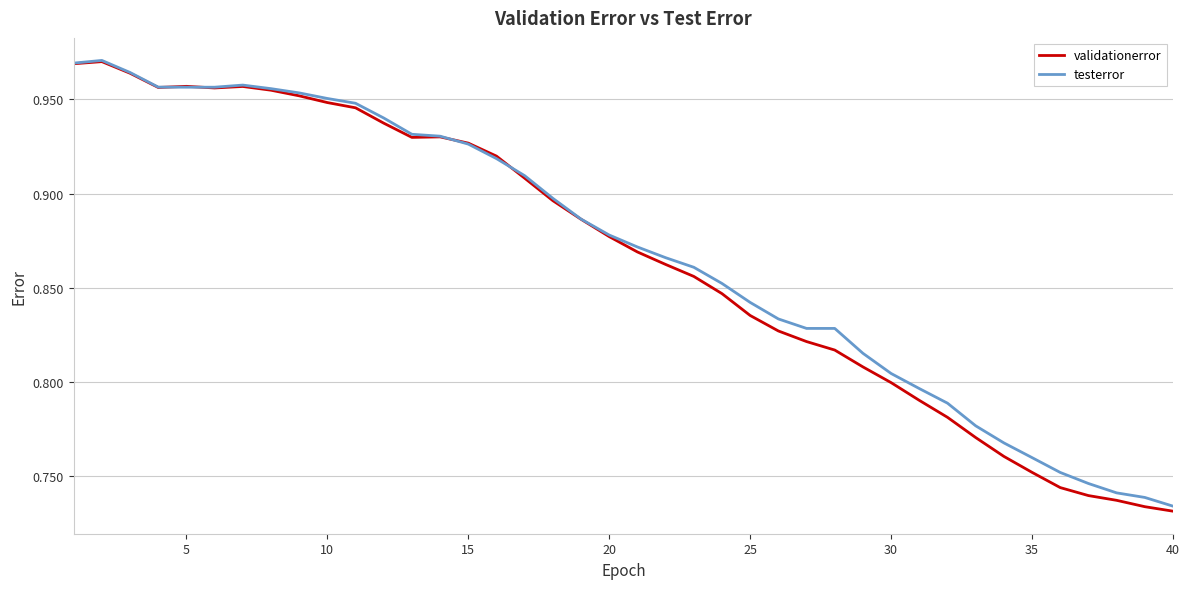

What are all the series names shown in the legend?

validationerror, testerror